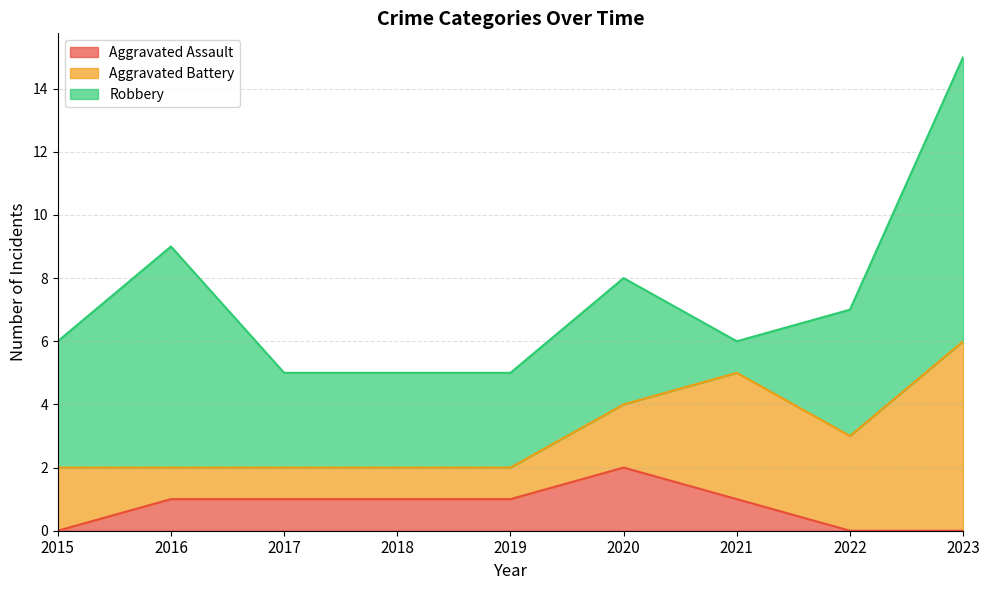

Which series has the widest spread of values?

Robbery